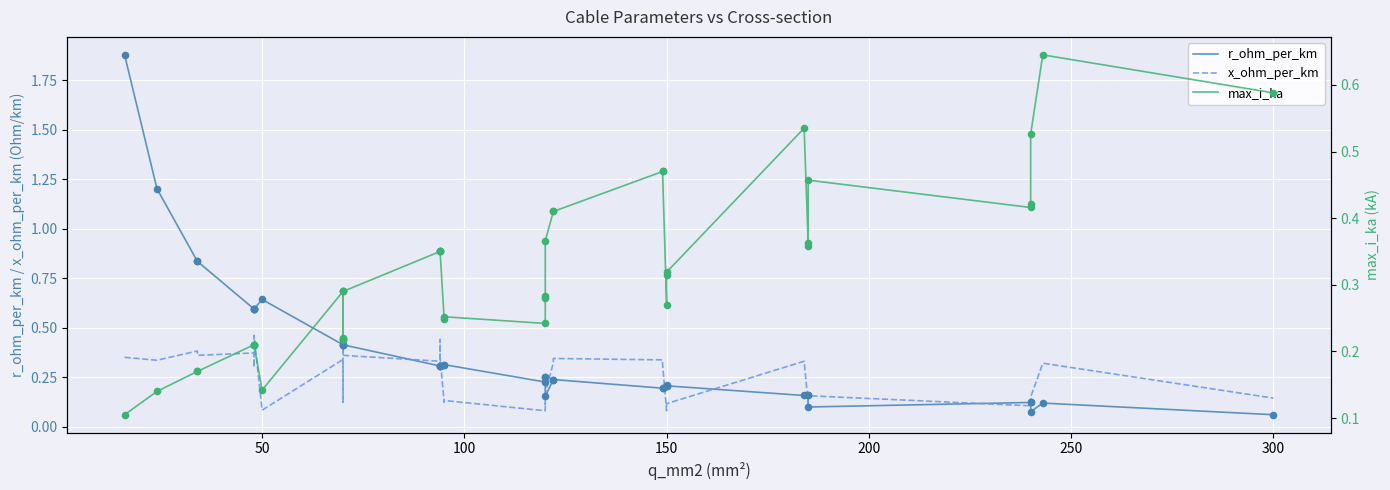

What are all the series names shown in the legend?

r_ohm_per_km, x_ohm_per_km, max_i_ka